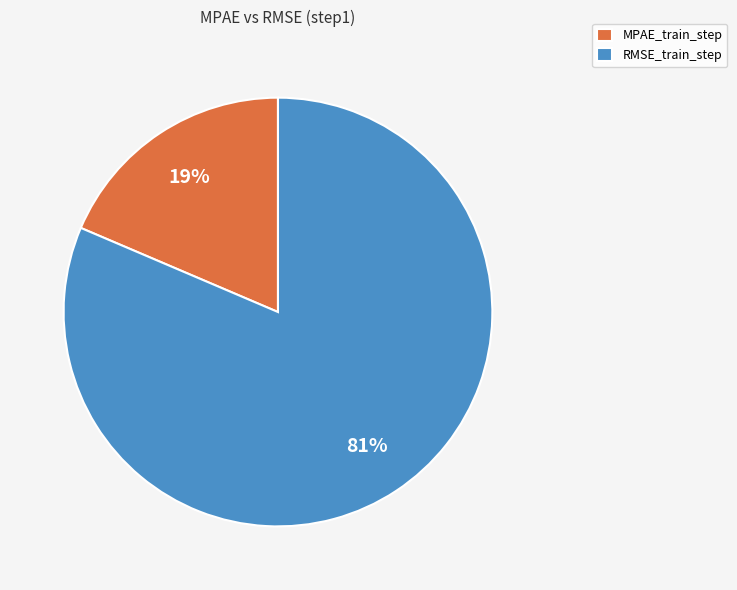

How many slices are in this pie chart?

2